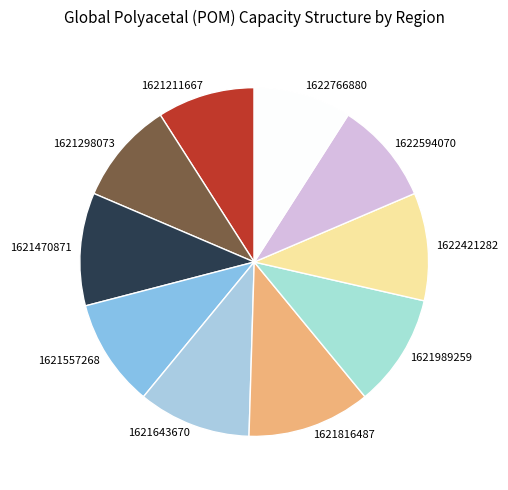

What is the largest slice in the pie chart?

1621816487